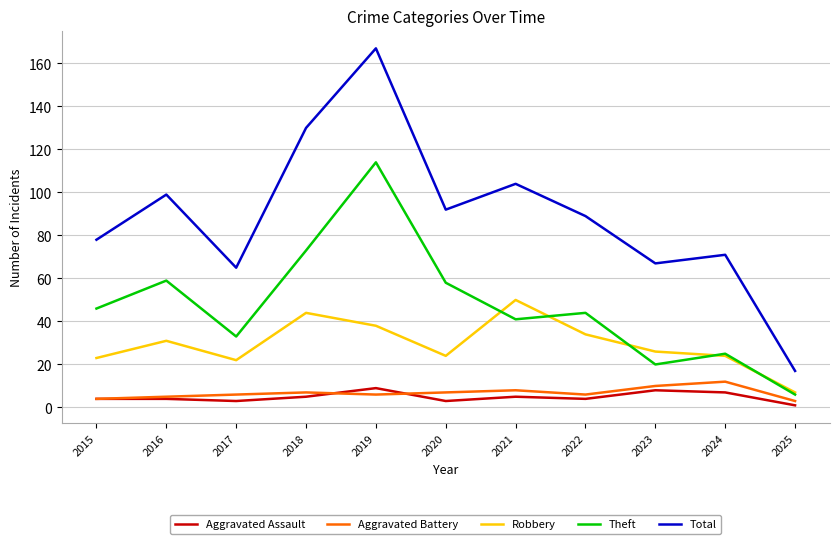

What value does the Theft series have at 2019, to the nearest 5?

115